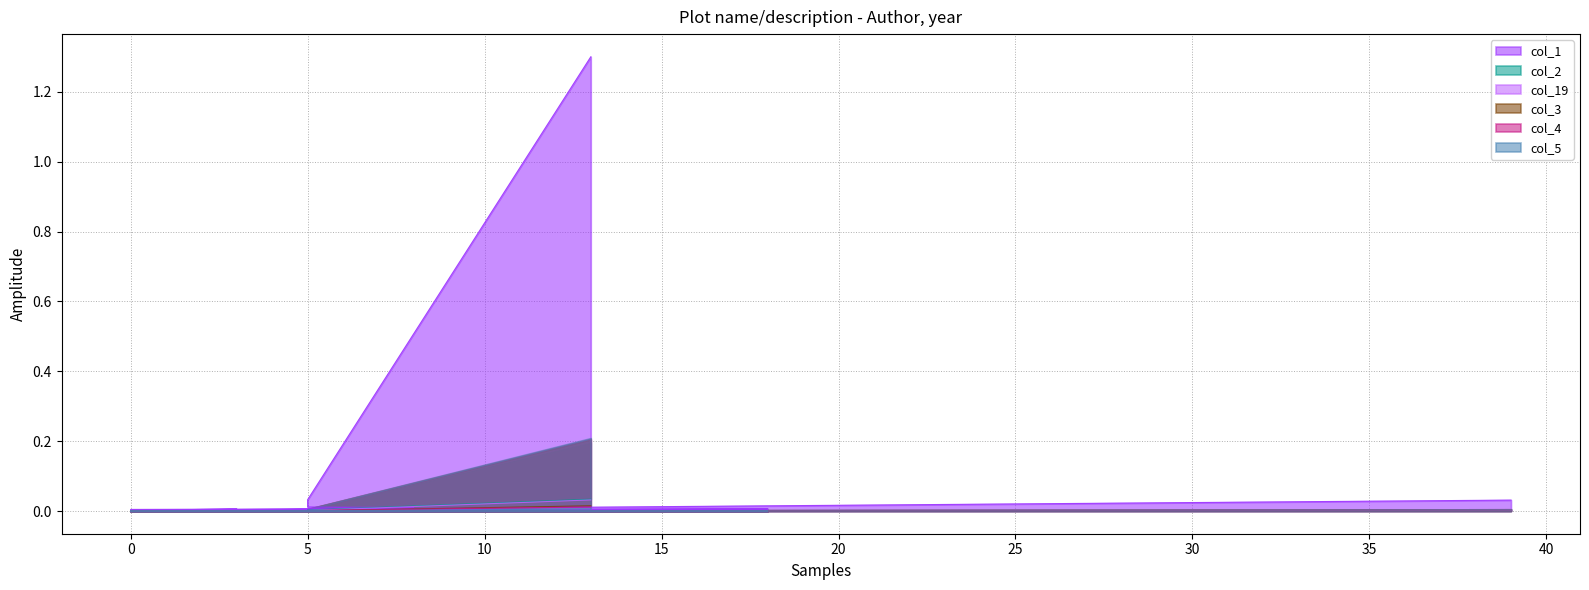

How many values in the col_3 series exceed 0?

6